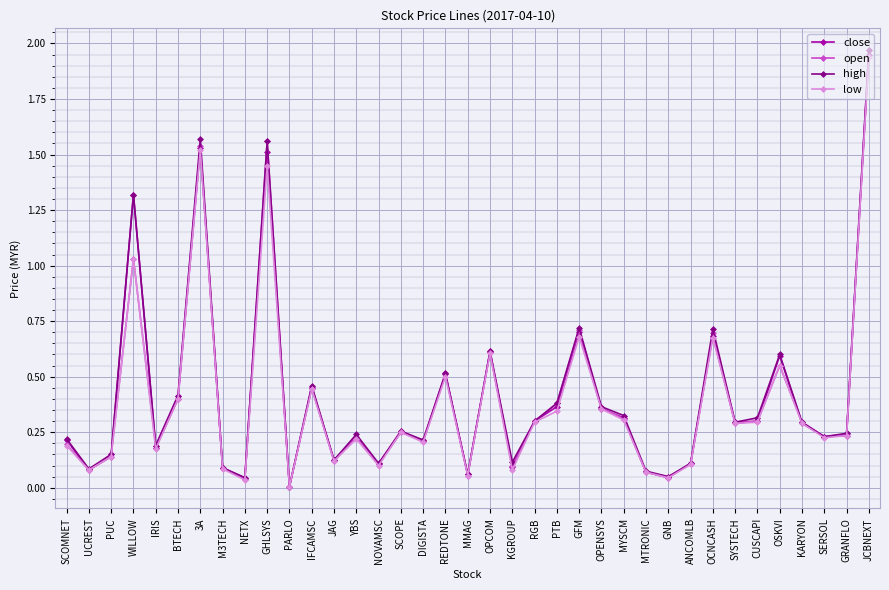

Which series changed the most between UCREST and SCOPE?

open